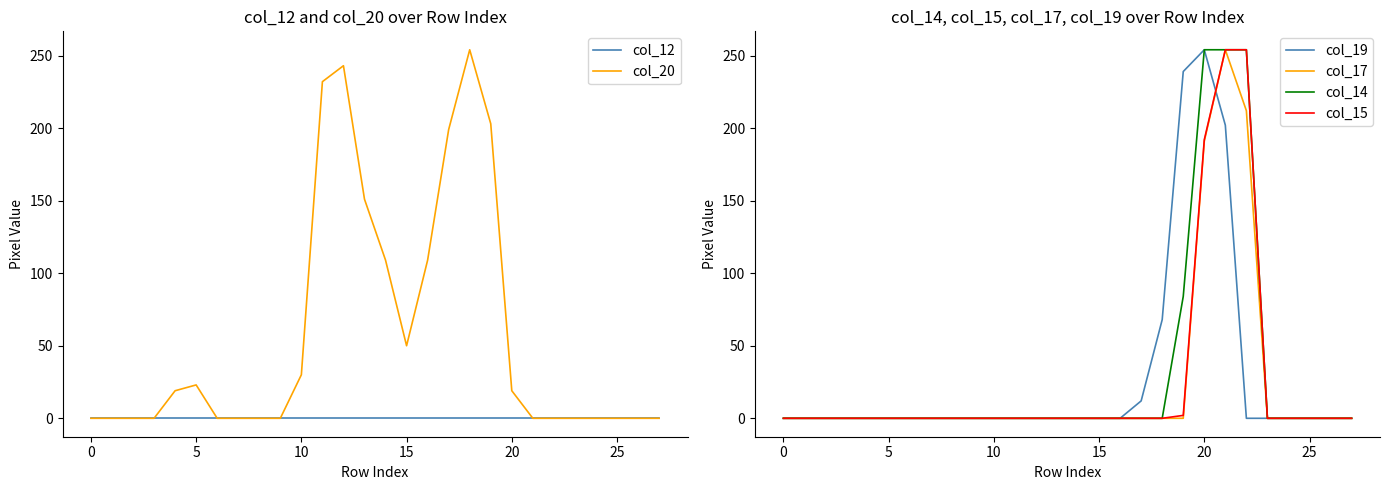

At which category is the sum across all series the highest?

21